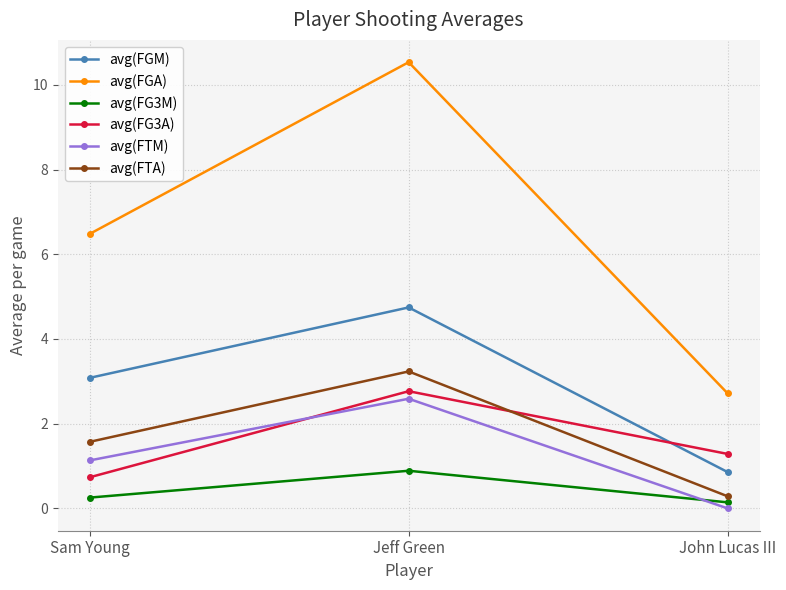

What is the difference between the avg(FG3M) values at Sam Young and Jeff Green?

0.6